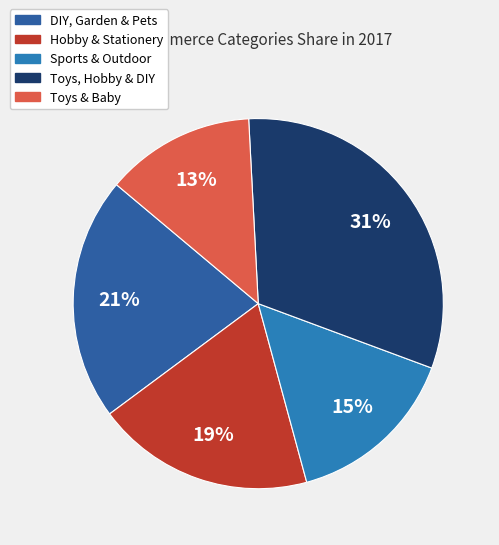

Is it true that Toys & Baby is 13% of the pie?

True